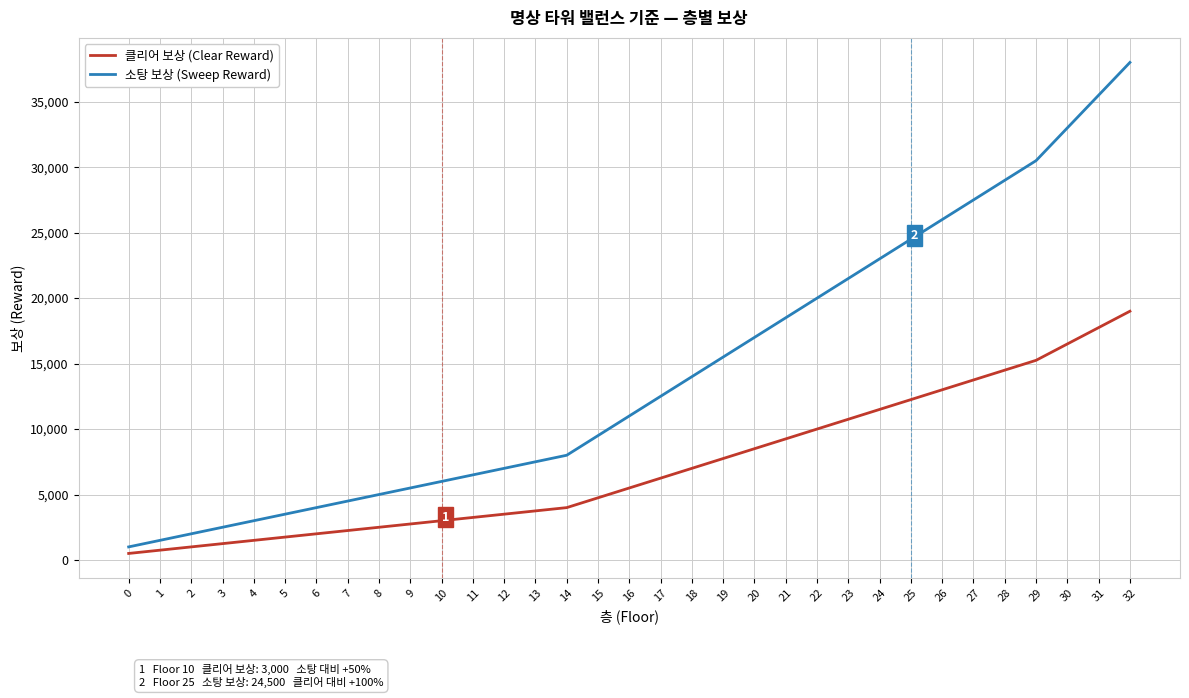

What is the average value of the 소탕 보상 (Sweep Reward) series?

14364